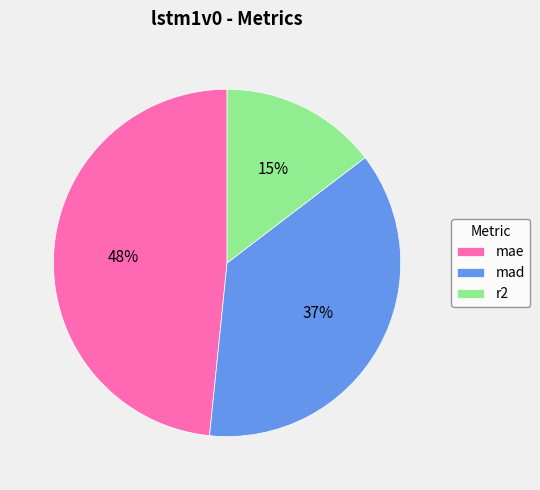

The mad slice represents 49% of the pie. True or false?

False